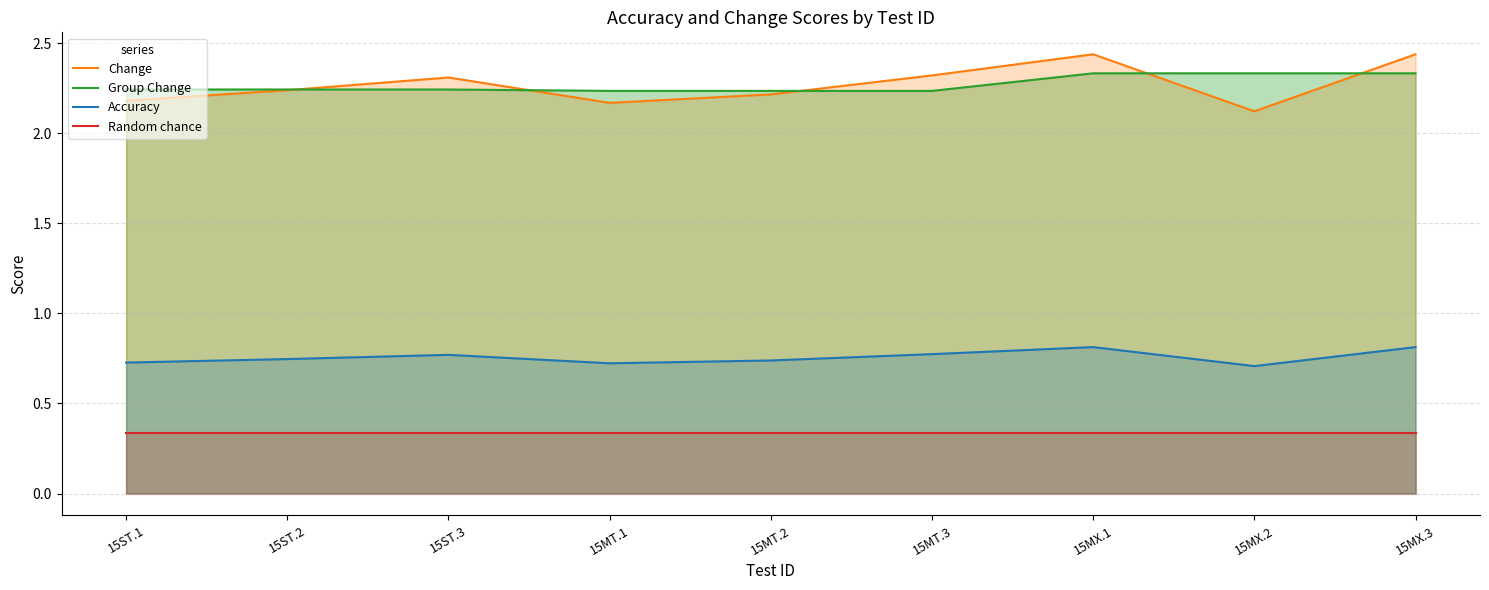

What is the sum of all Change values?

20.4